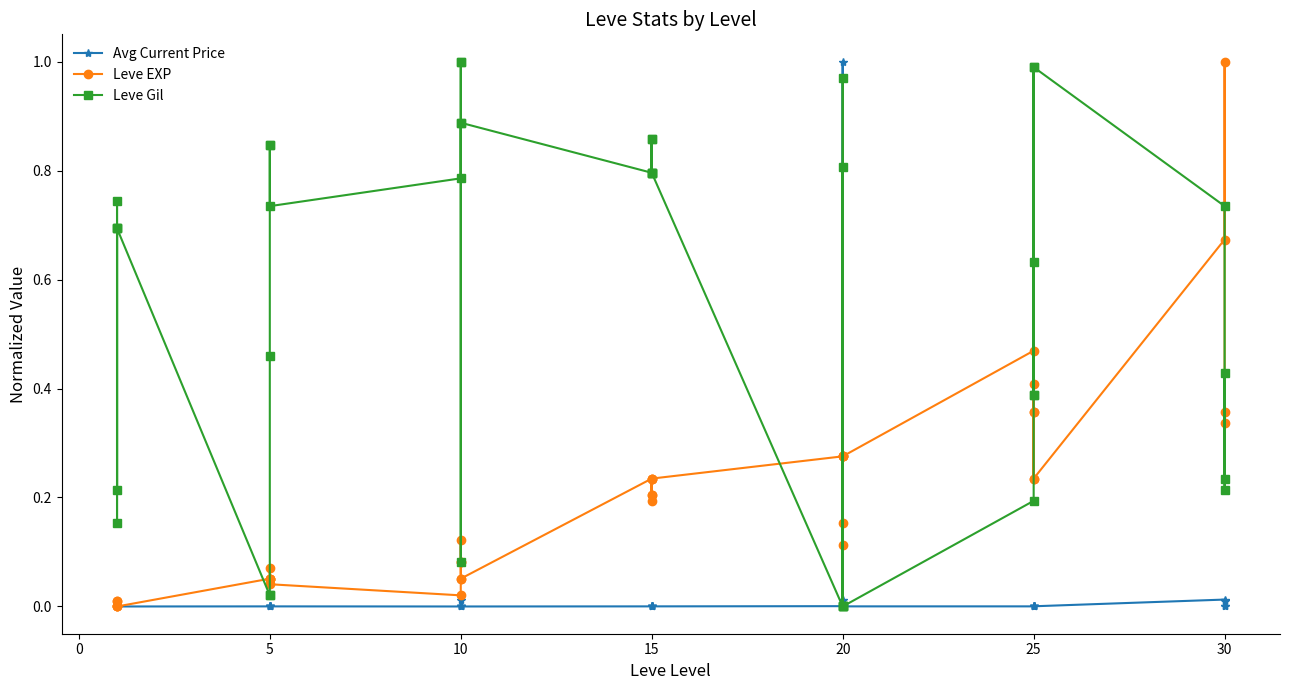

What is the greatest value displayed?

1.0